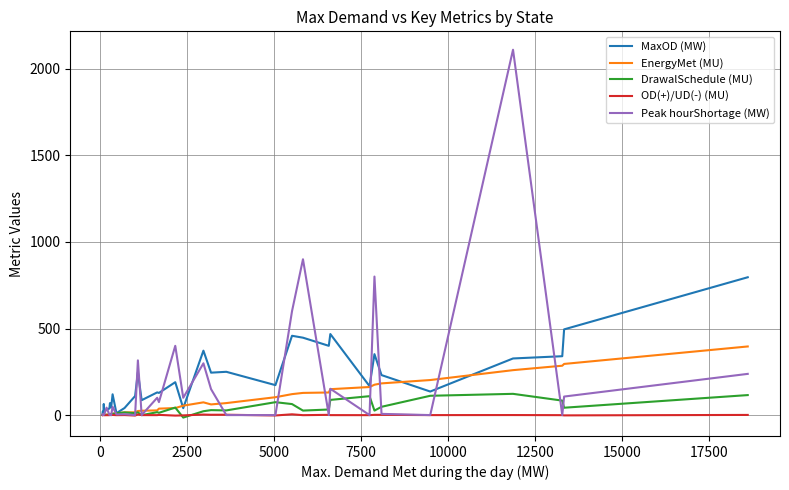

Which series has the largest range (max minus min)?

Peak hourShortage (MW)